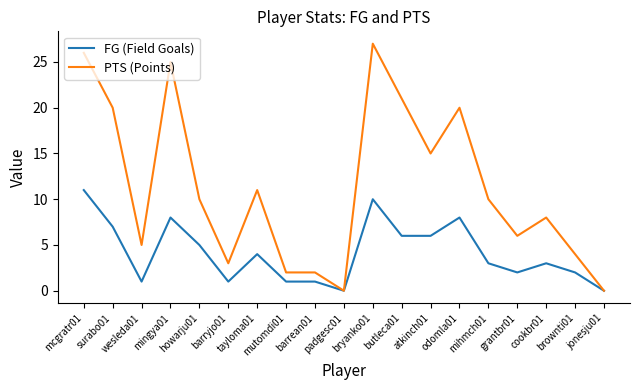

At which label does PTS (Points) first exceed 10?

mcgratr01